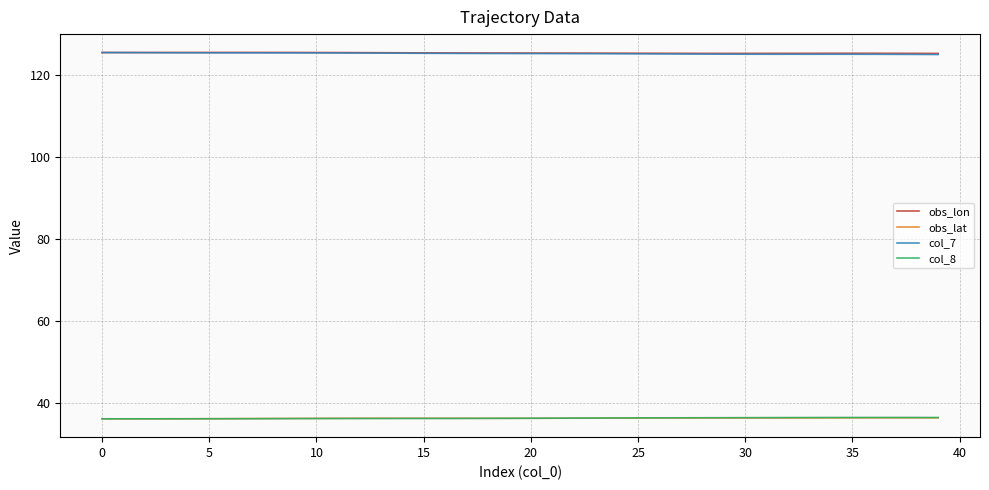

What is the maximum value for col_7?

125.4